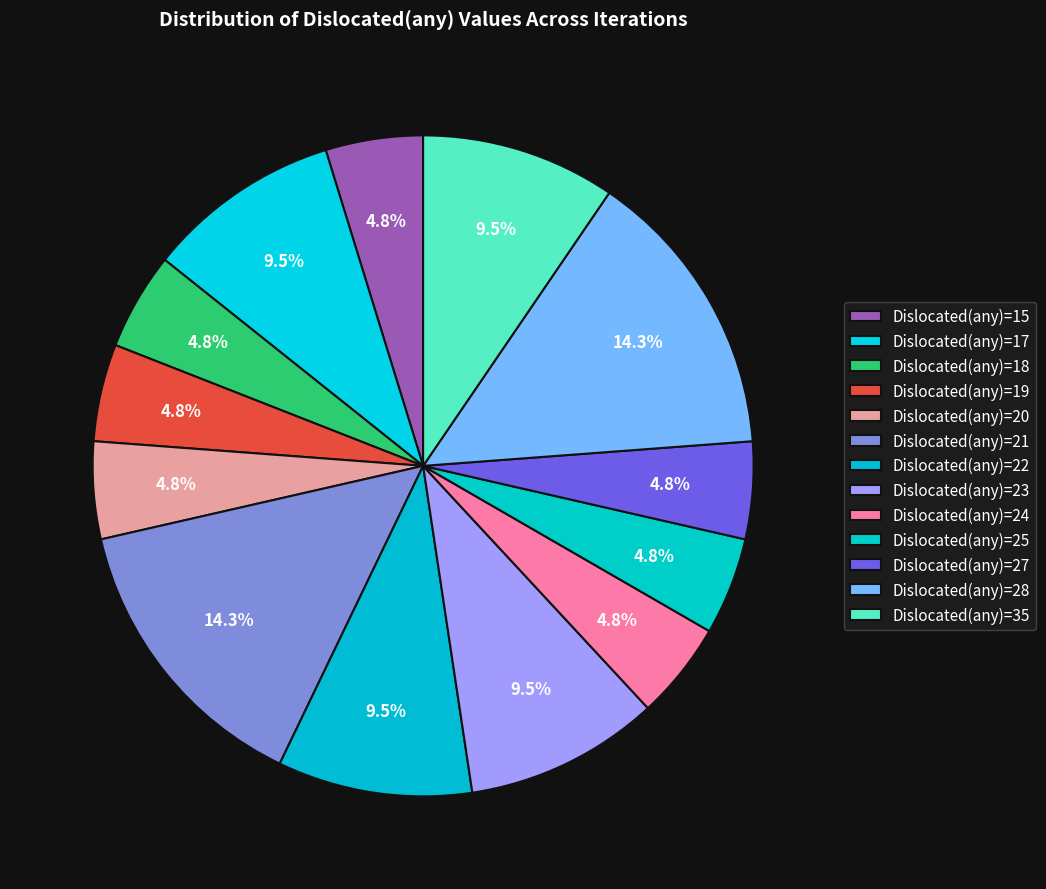

Which category has the biggest portion of the pie?

Dislocated(any)=21